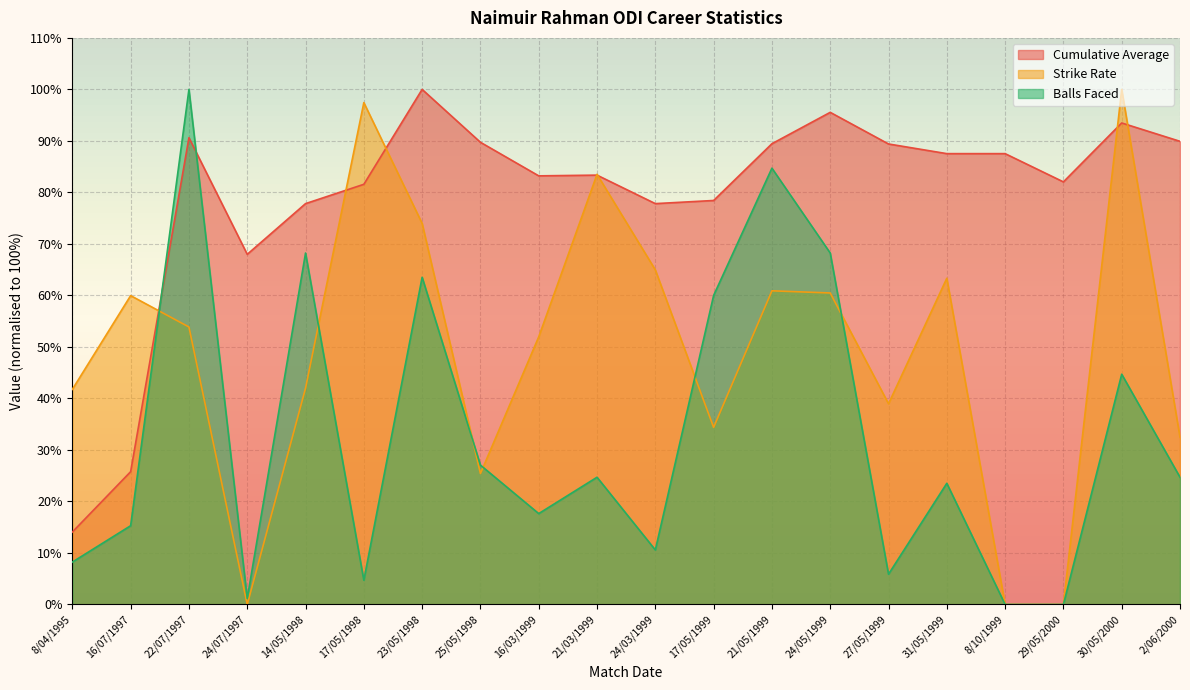

Is it true that Strike Rate equals 81.2 at 22/07/1997?

False